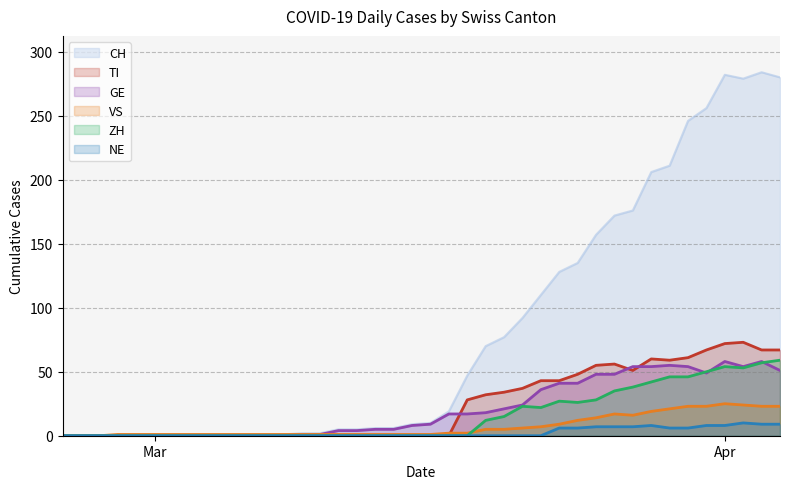

What is the value of the VS point at the 38th from the left?

24